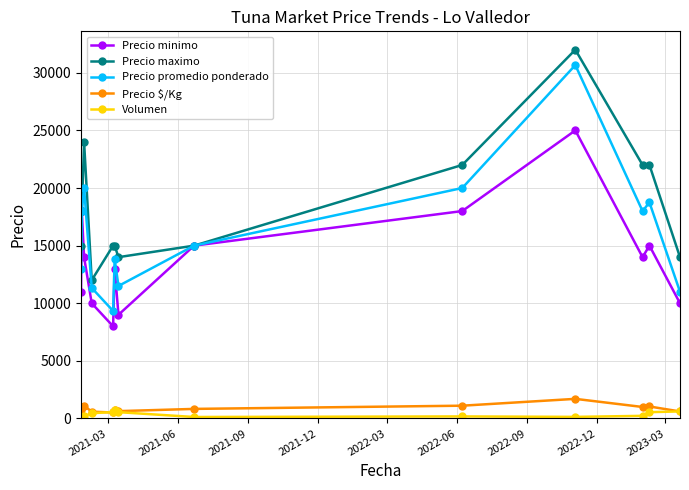

What is the highest value of the Precio maximo series?

32000